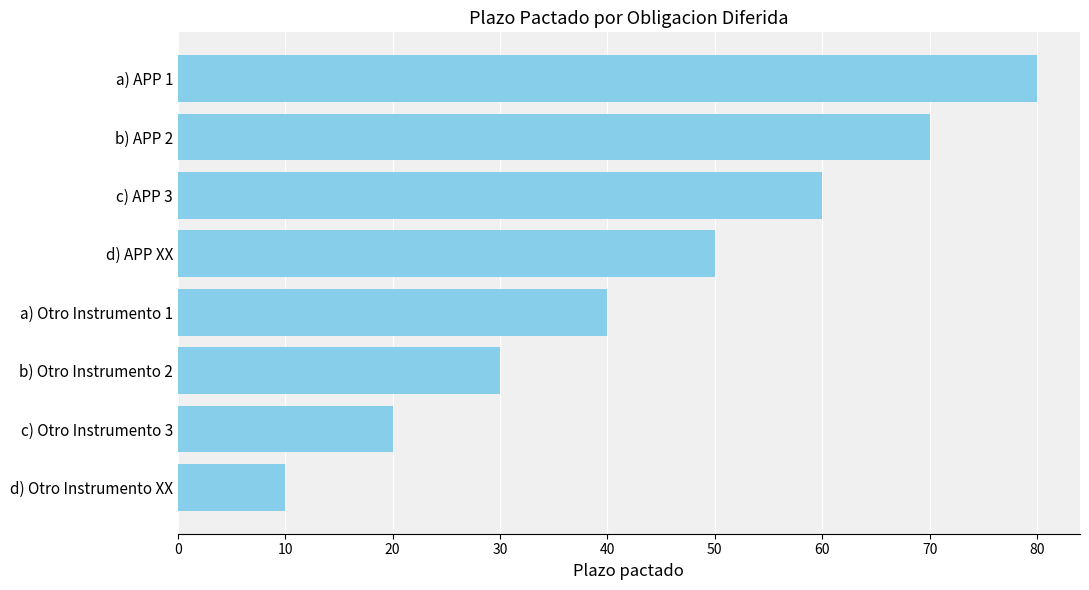

Is it true that the value at b) APP 2 is 97?

False